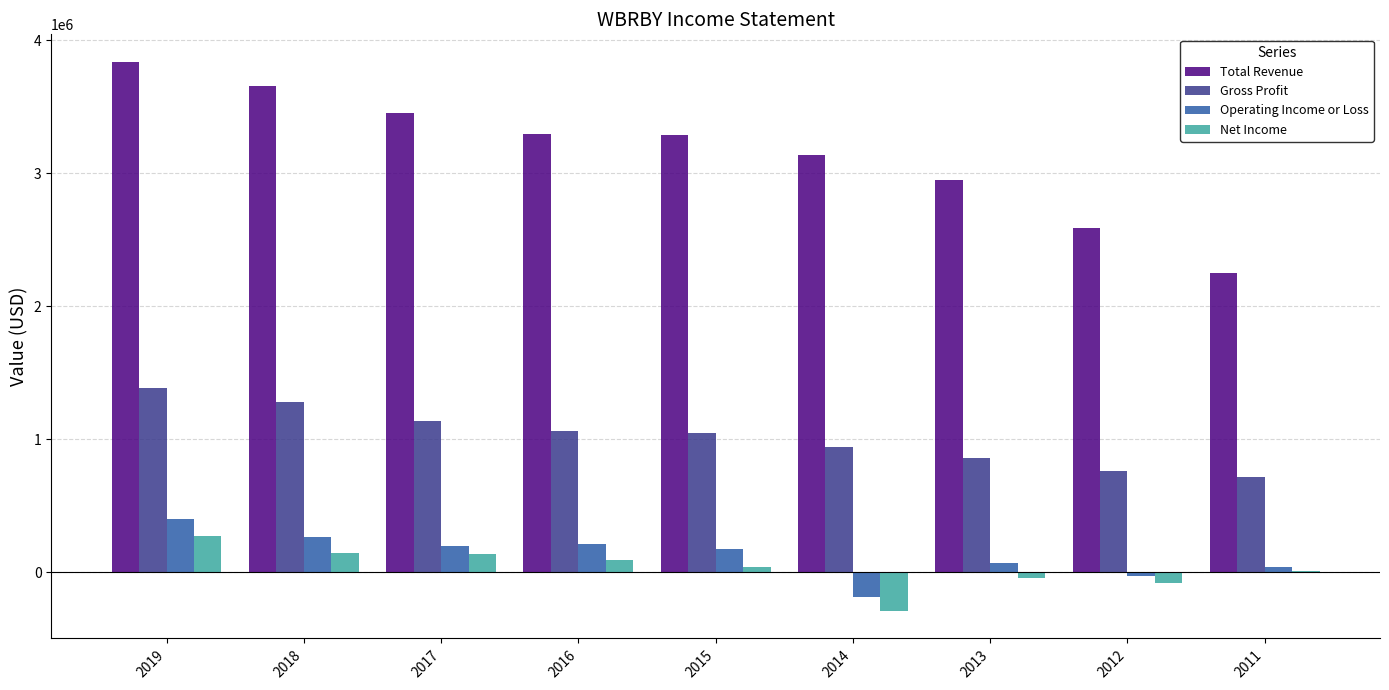

What is the maximum value for Operating Income or Loss?

399900